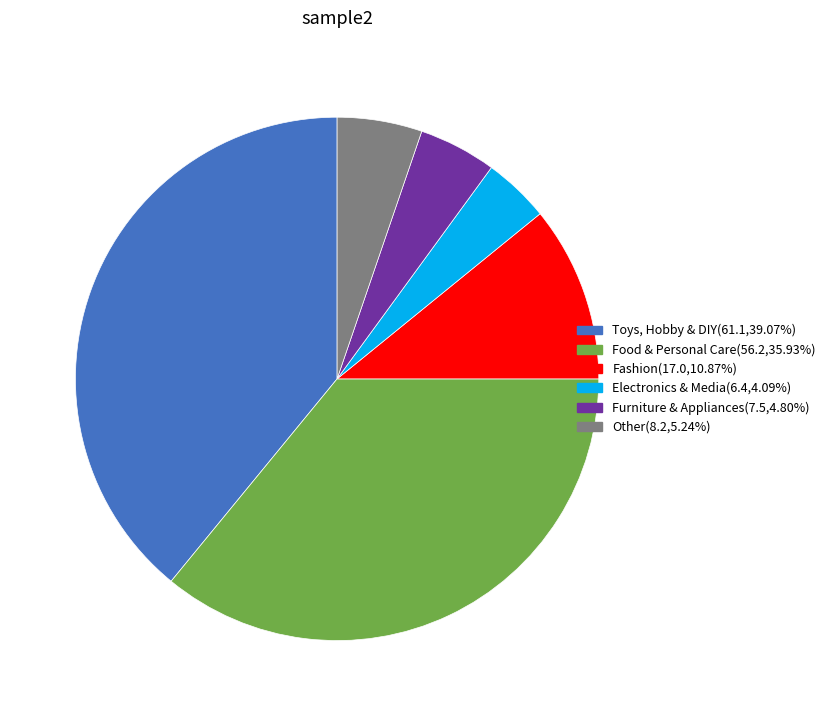

Approximately how many times larger is the value at Food & Personal Care compared to Toys, Hobby & DIY?

0.9